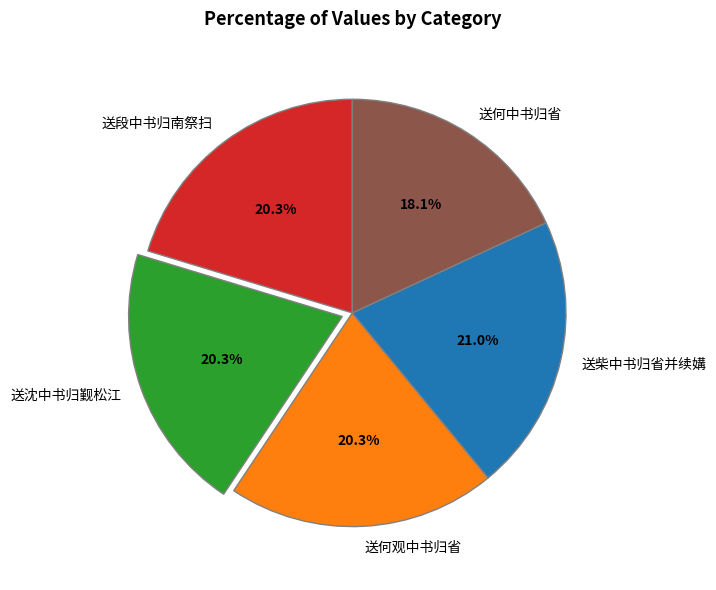

Does 送何观中书归省 represent more than half of the total?

No